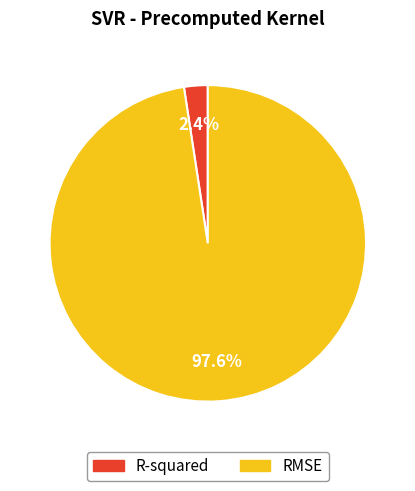

Which has a higher value, R-squared or RMSE?

RMSE